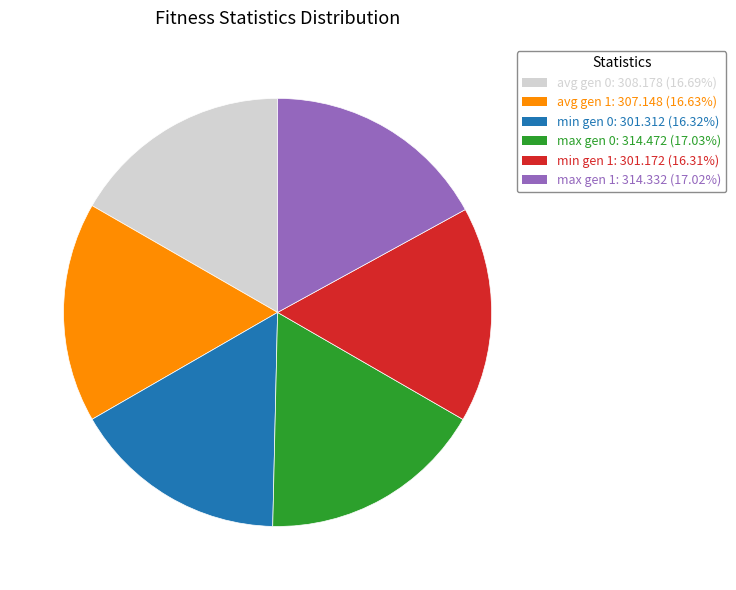

What is the ratio of the value at min gen 0: 301.312 (16.32%) to the value at max gen 1: 314.332 (17.02%)?

1.0